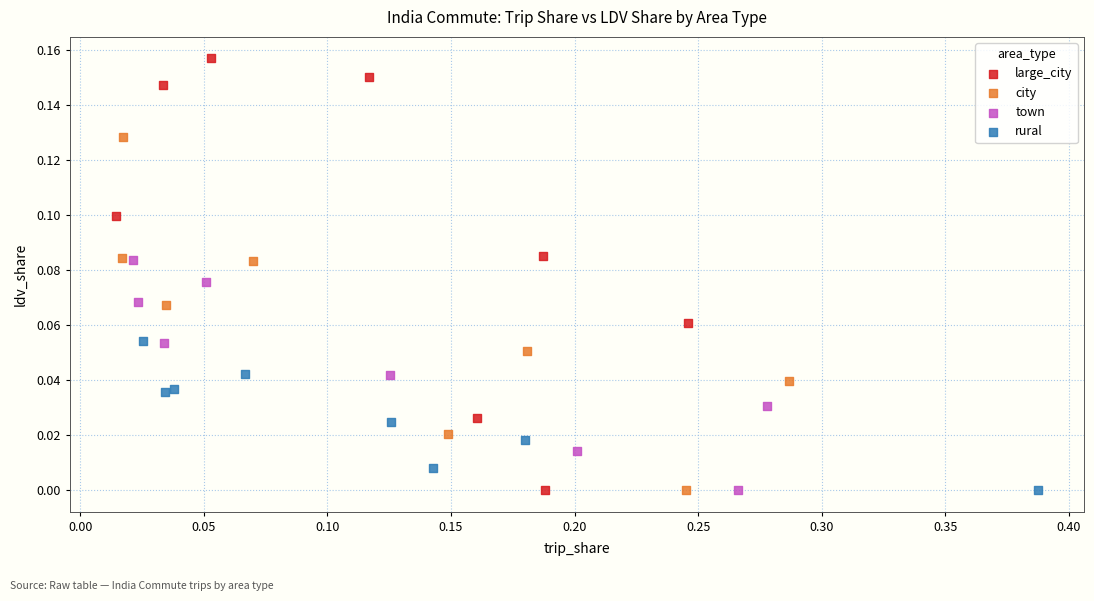

Which series has the largest Y range (max minus min)?

large_city